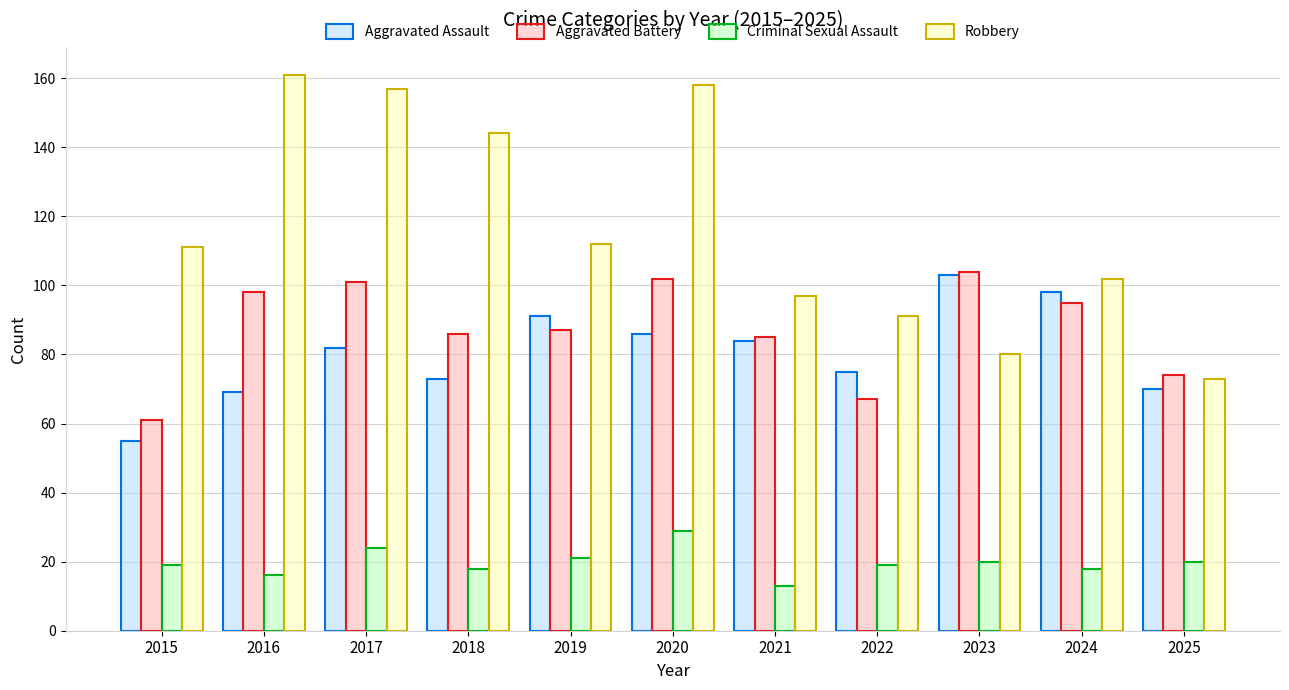

What is the average value of the Aggravated Battery series?

87